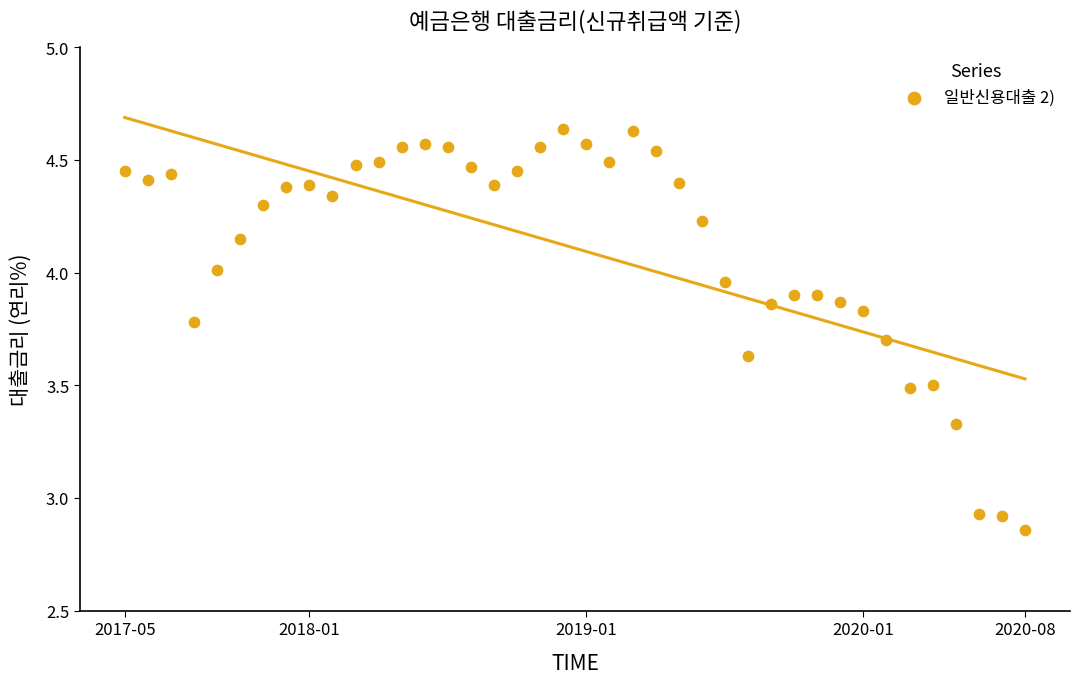

What is the range of X values (max minus min)?

3.2